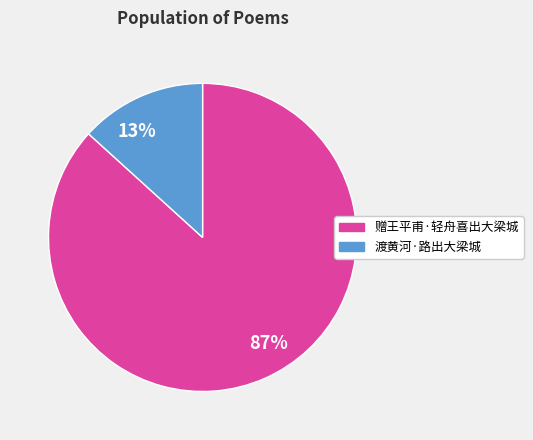

Rank the categories by value from highest to lowest.

87%, 13%